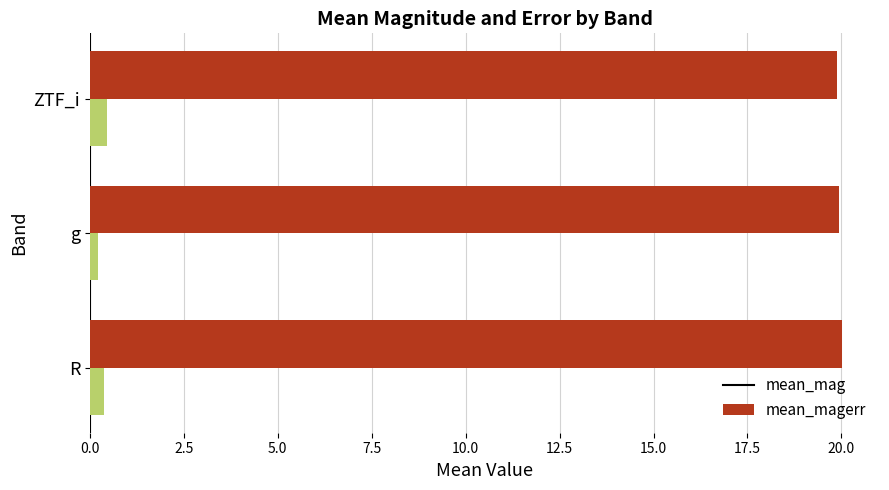

List the series in order of their overall mean, lowest first.

mean_magerr, mean_mag